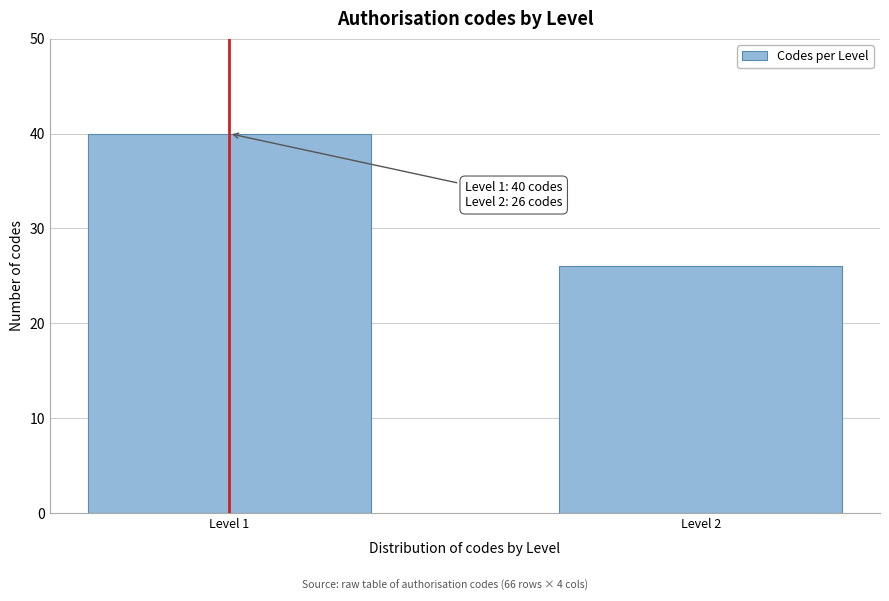

Reading left to right, list all the values displayed in this chart.

Level 1=40	Level 2=26